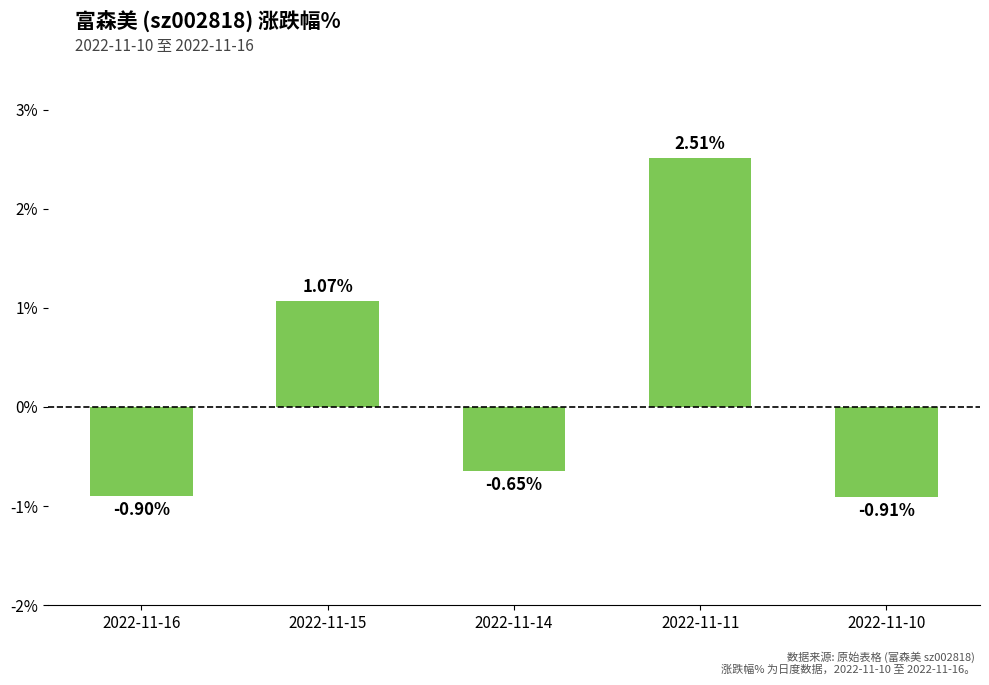

At which label is the value closest to 0?

2022-11-14